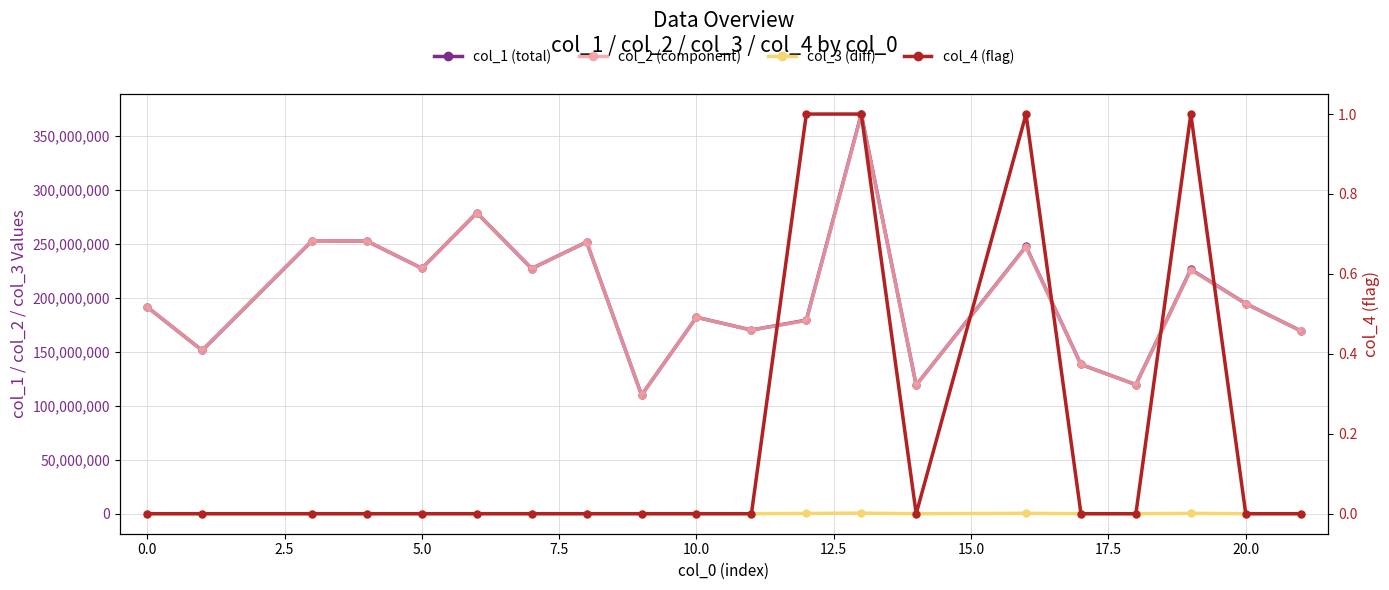

True or false: col_3 (diff) and col_1 (total) cross at least once.

False